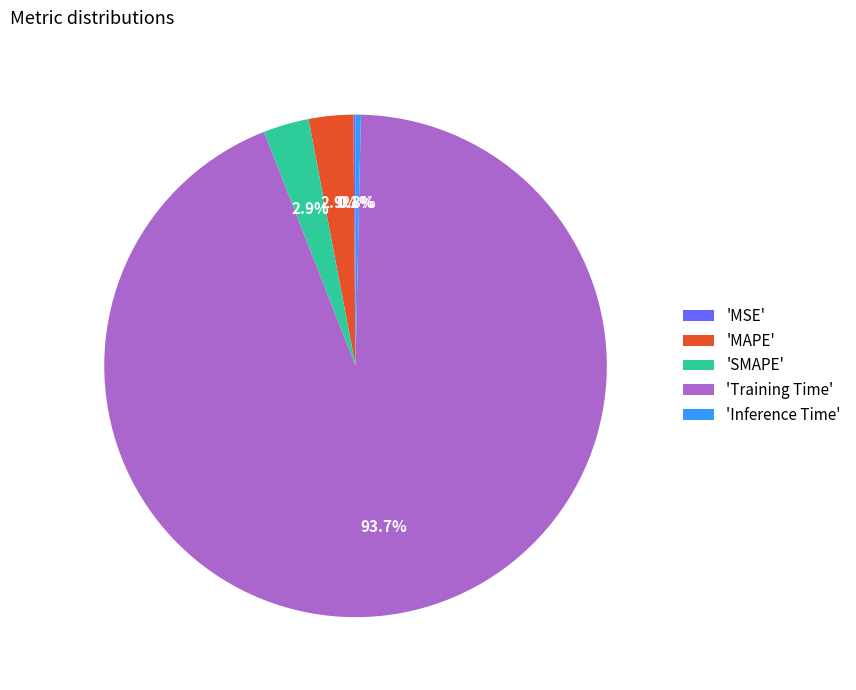

Do 'Inference Time' and 'Training Time' together represent more than half of the pie?

Yes